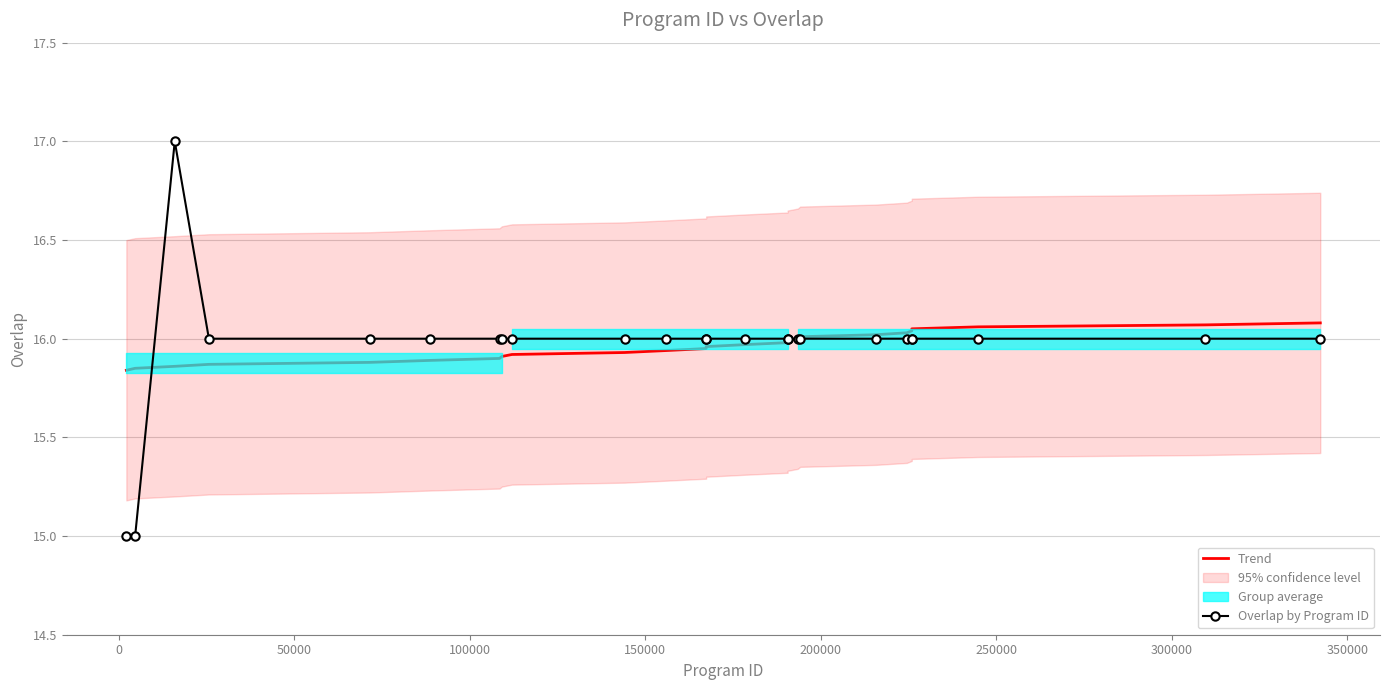

Reading left to right, extract all data points from this chart.

Trend: 15.8	15.8	15.9	15.9	15.9	15.9	15.9	15.9	15.9	15.9	15.9	15.9	16.0	16.0	16.0	16.0	16.0	16.0	16.0	16.0	16.0	16.0	16.1	16.1	16.1
Overlap by Program ID: 15.0	15.0	17.0	16.0	16.0	16.0	16.0	16.0	16.0	16.0	16.0	16.0	16.0	16.0	16.0	16.0	16.0	16.0	16.0	16.0	16.0	16.0	16.0	16.0	16.0